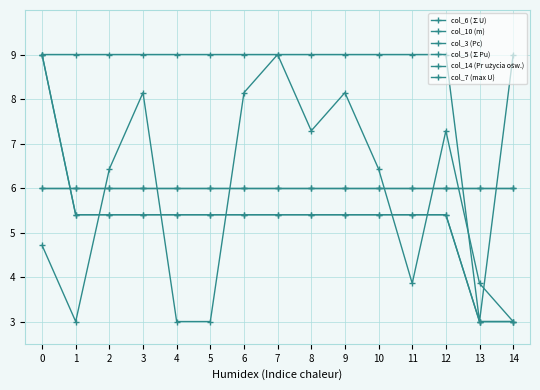

Which series has the largest total across all categories?

col_14 (Pr użycia ośw.)